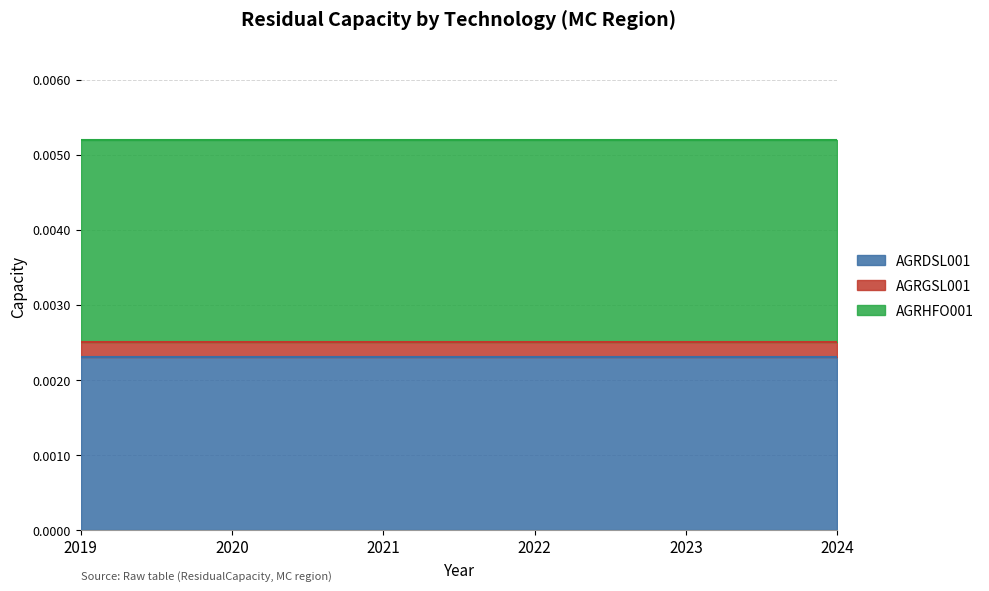

List the labels in order of AGRGSL001 value, smallest first.

2019, 2020, 2021, 2022, 2023, 2024